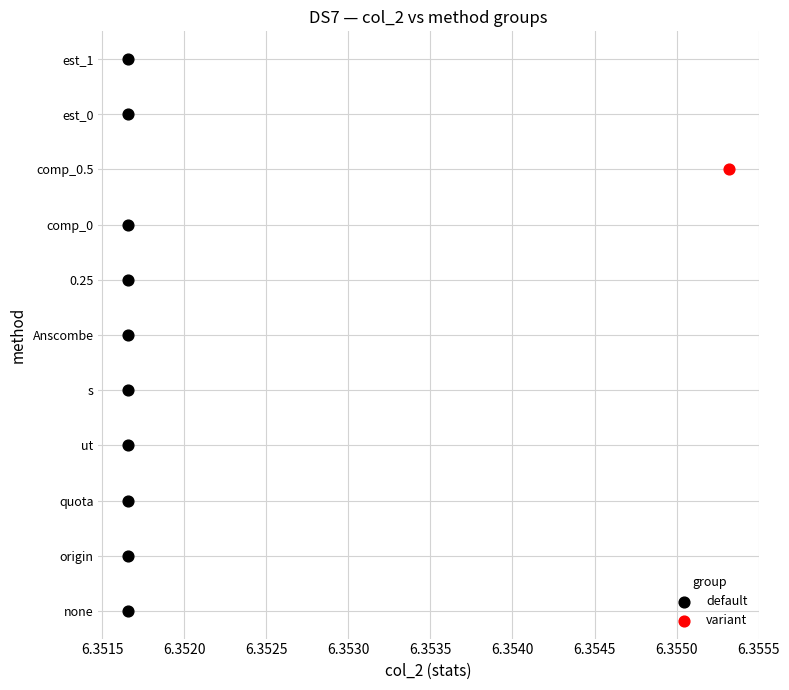

What are all the series names shown in the legend?

default, variant